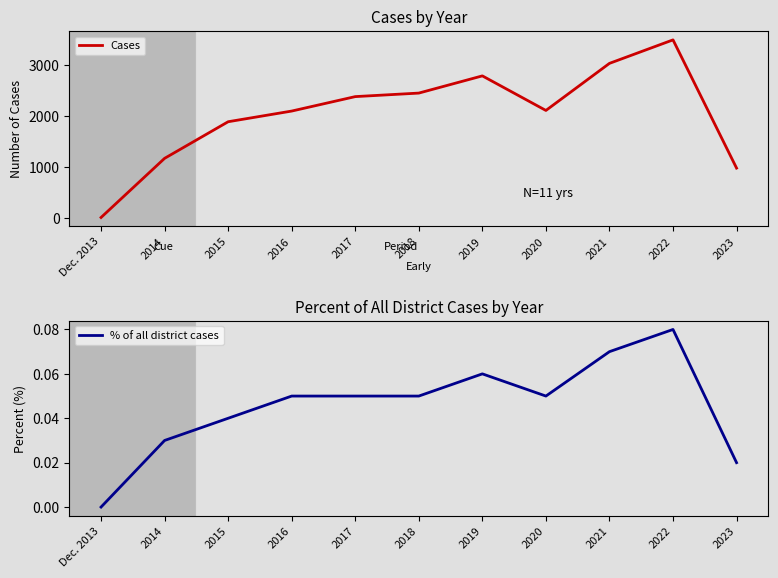

Reading left to right, transcribe all the data shown in this chart.

Cases: Dec. 2013=11.0	2014=1169.0	2015=1886.0	2016=2095.0	2017=2378.0	2018=2447.0	2019=2784.0	2020=2107.0	2021=3029.0	2022=3489.0	2023=978.0
% of all district cases: Dec. 2013=0.0	2014=0.0	2015=0.0	2016=0.1	2017=0.1	2018=0.1	2019=0.1	2020=0.1	2021=0.1	2022=0.1	2023=0.0